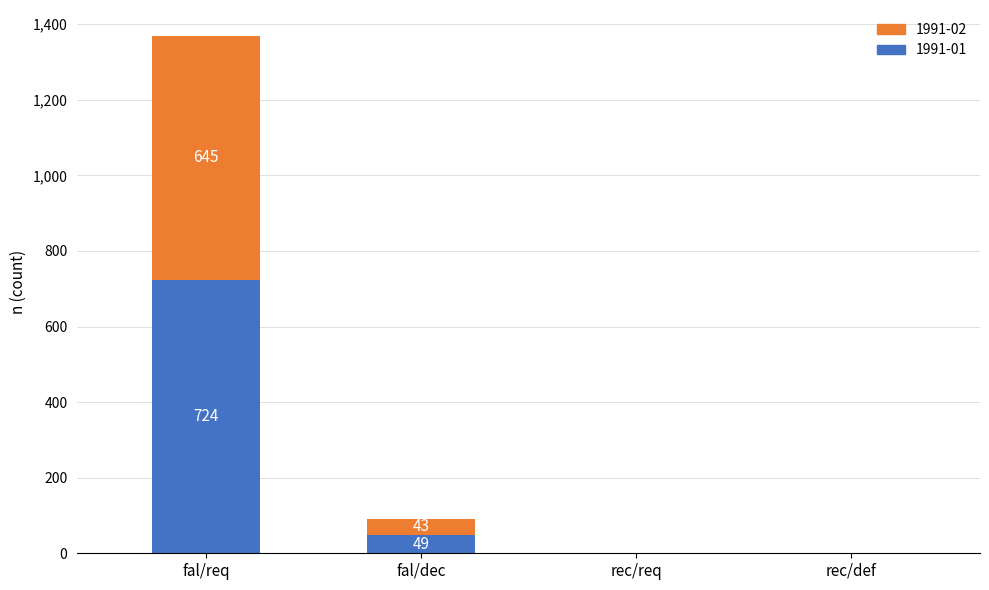

At which category is the sum across all series the highest?

fal/req